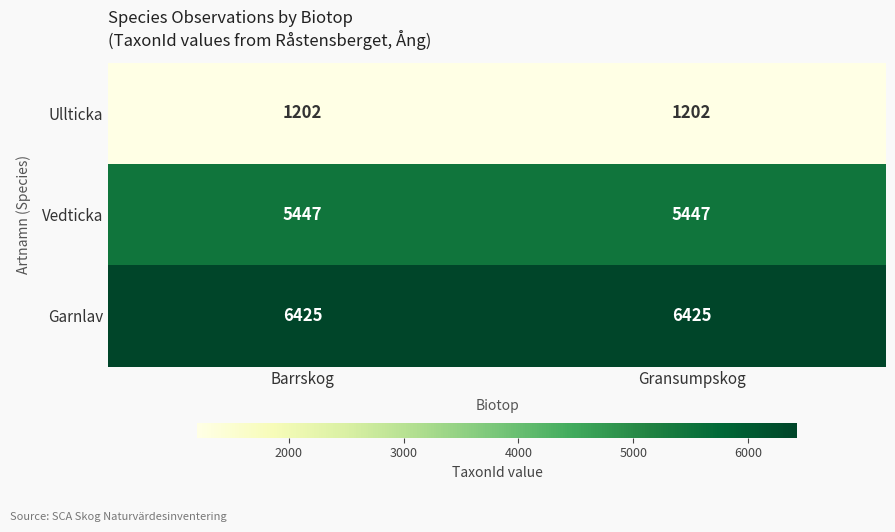

Is it true that Vedticka equals 5447 at Barrskog?

True